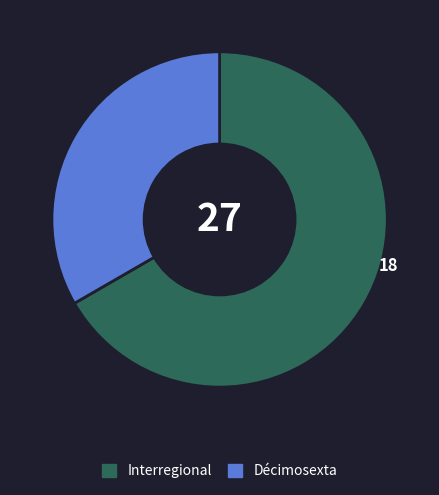

Count the number of slices in the pie.

2